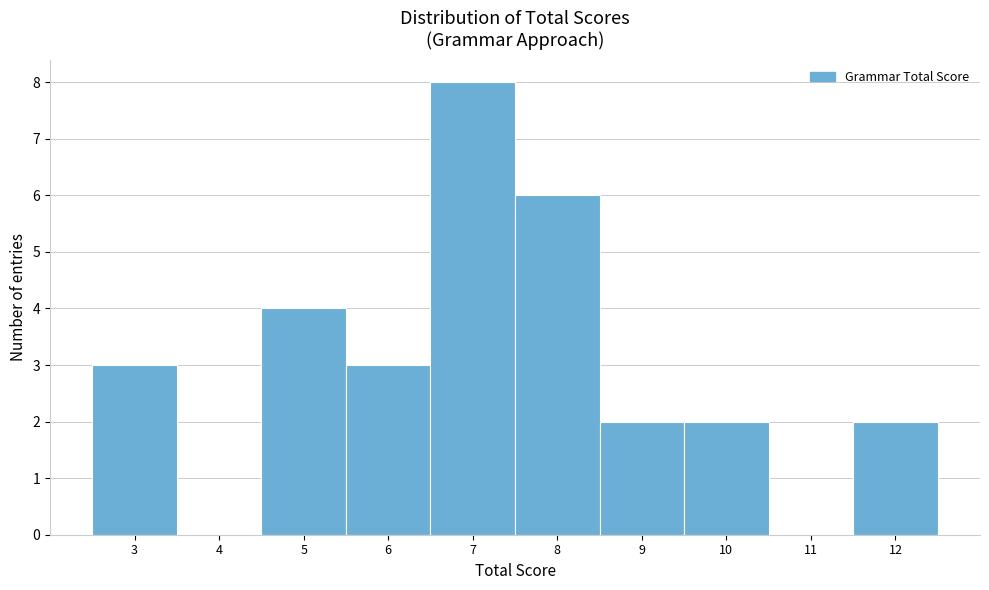

Reading left to right, transcribe this chart: for each bar, give the range it covers on the x-axis and its height. The values are not printed on the chart, so give them approximately, as read against the axis.

2.5 to 3.5: 3
3.5 to 4.5: 0
4.5 to 5.5: 4
5.5 to 6.5: 3
6.5 to 7.5: 8
7.5 to 8.5: 6
8.5 to 9.5: 2
9.5 to 10.5: 2
10.5 to 11.5: 0
11.5 to 12.5: 2